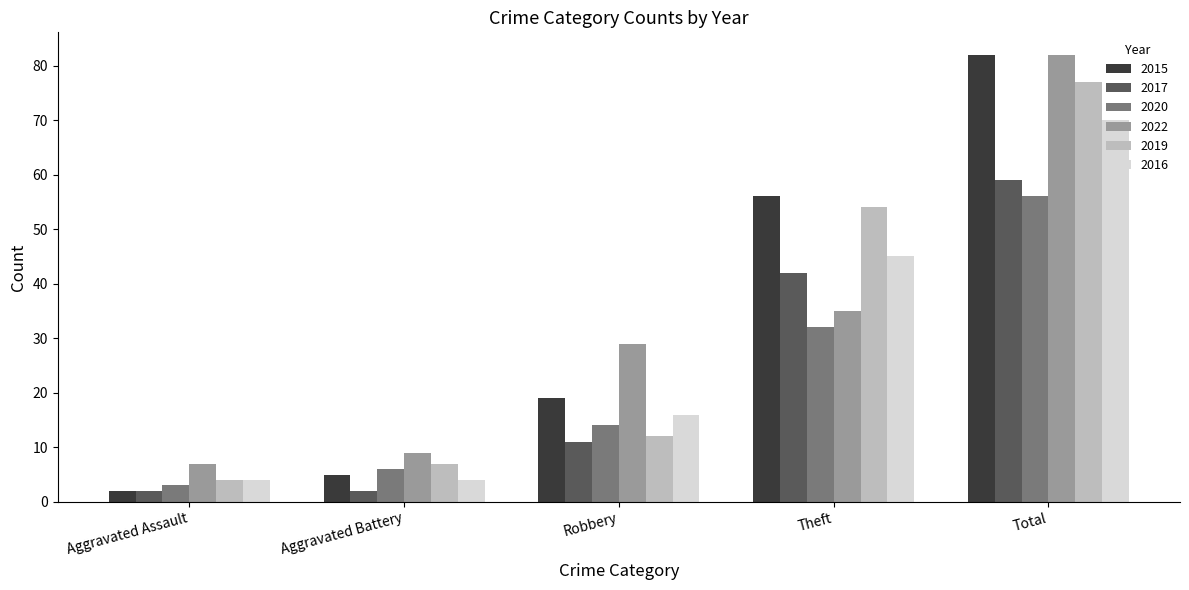

What is the difference between the maximum and minimum values in the 2017 series?

57